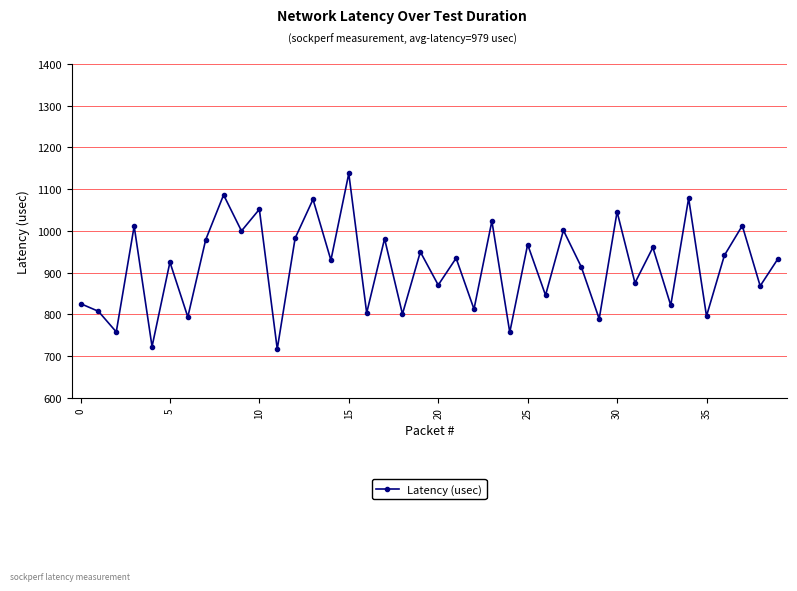

True or false: the data has more than 0 interior local peaks.

True